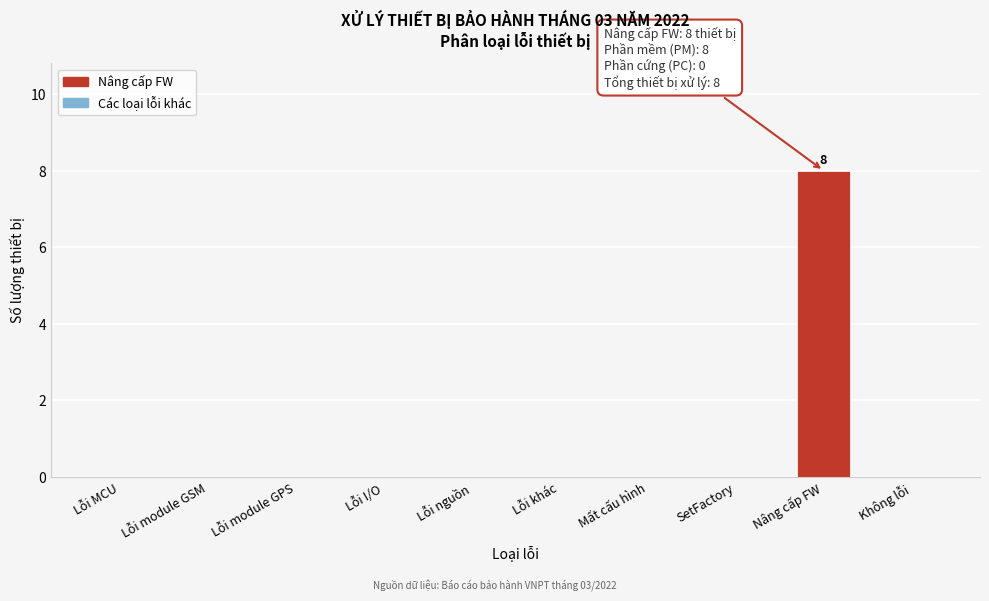

Reading right to left, extract all data points from this chart.

Không lỗi=0	Nâng cấp FW=8	SetFactory=0	Mất cấu hình=0	Lỗi khác=0	Lỗi nguồn=0	Lỗi I/O=0	Lỗi module GPS=0	Lỗi module GSM=0	Lỗi MCU=0